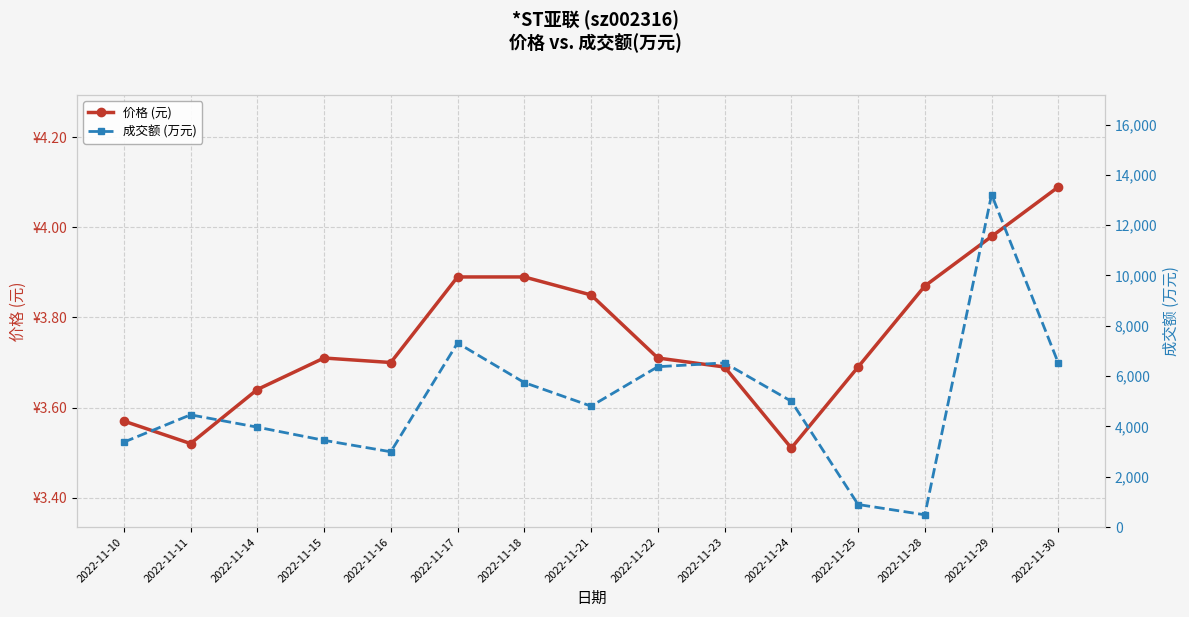

True or false: 成交额 (万元) and 价格 (元) intersect in this chart.

False